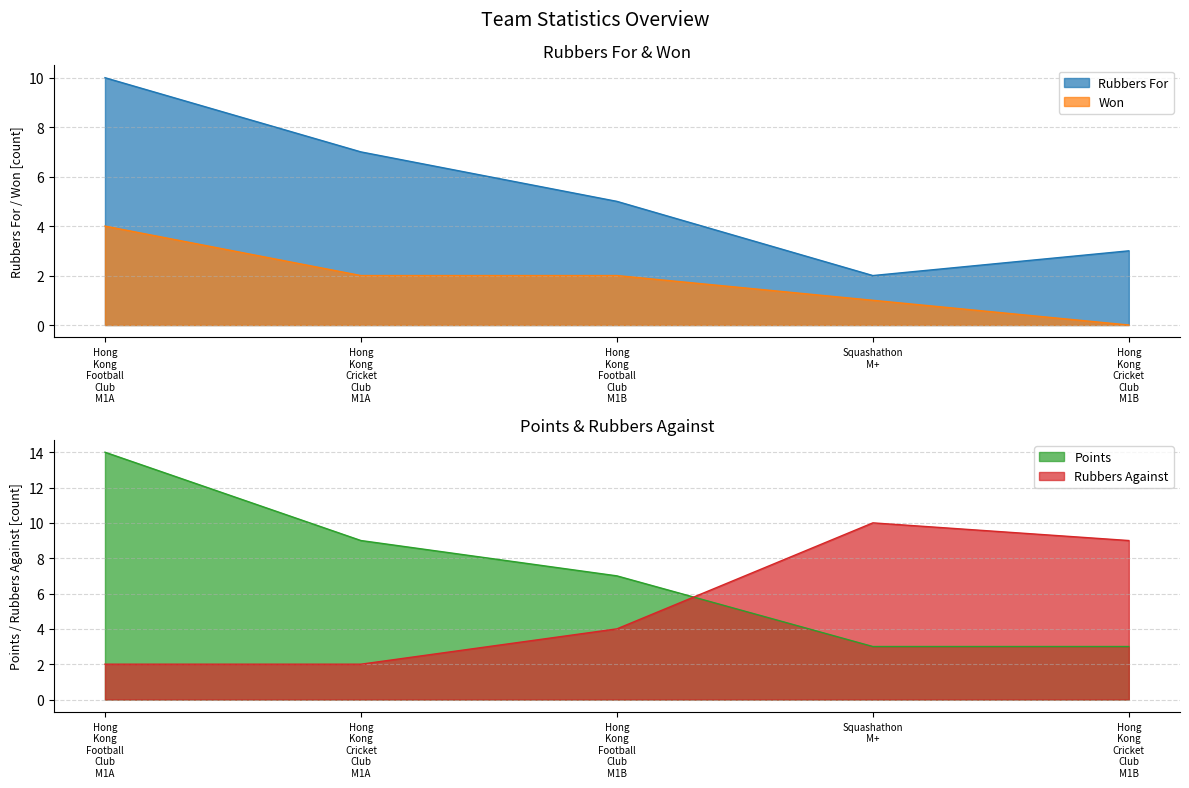

At which label is Points closest to 8?

Hong Kong Cricket Club M1A